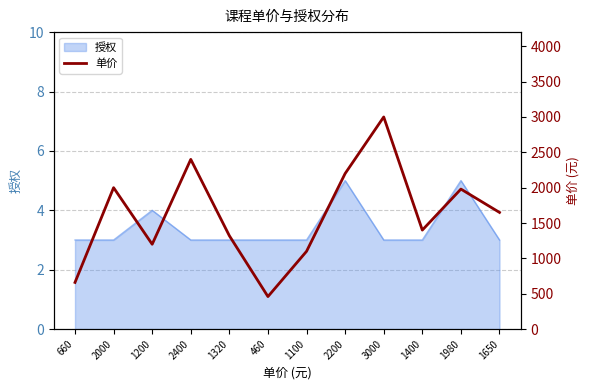

At which category does the chart reach its minimum across all series?

460